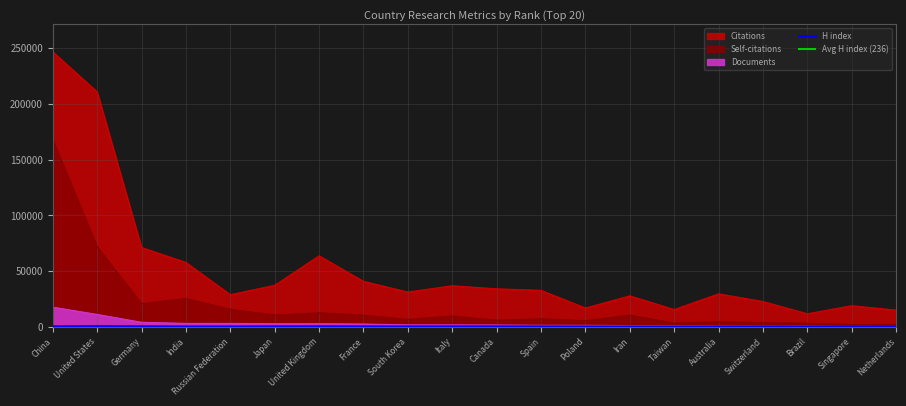

Is the value of Documents at Iran greater than the value of Citations at China?

No